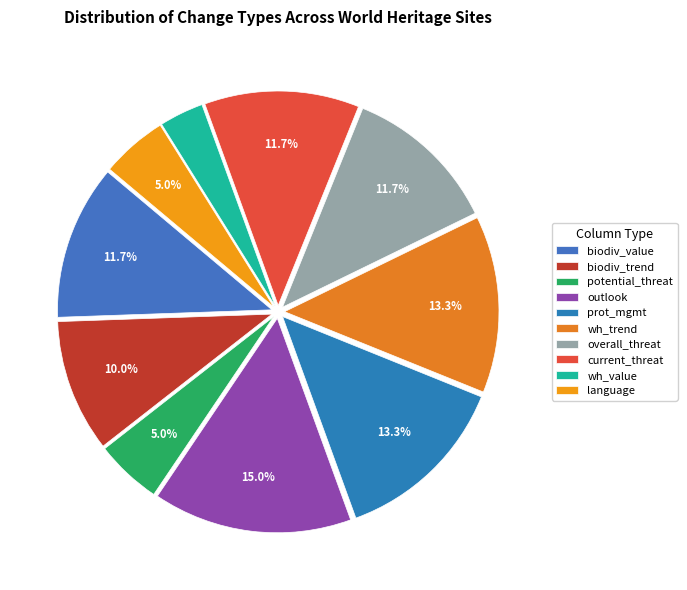

How many segments does this pie chart have?

10